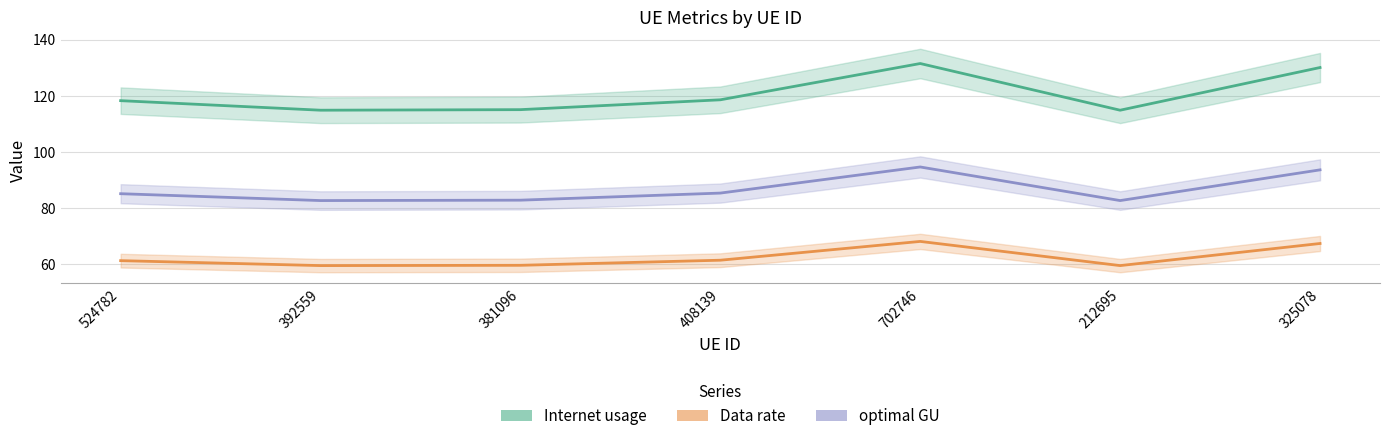

List the labels in order of Data rate value, smallest first.

212695, 392559, 381096, 524782, 408139, 325078, 702746